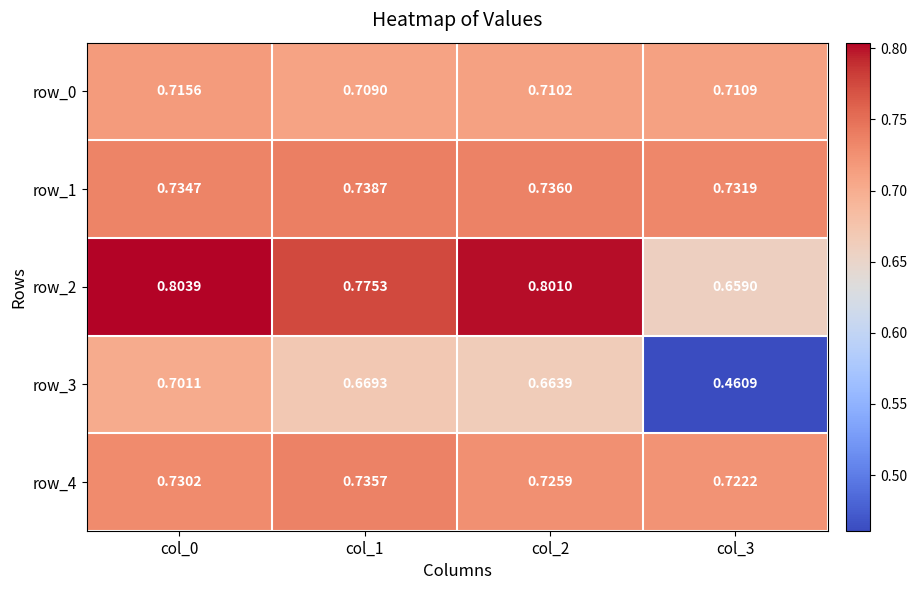

What is the total value across all series at col_1?

3.6